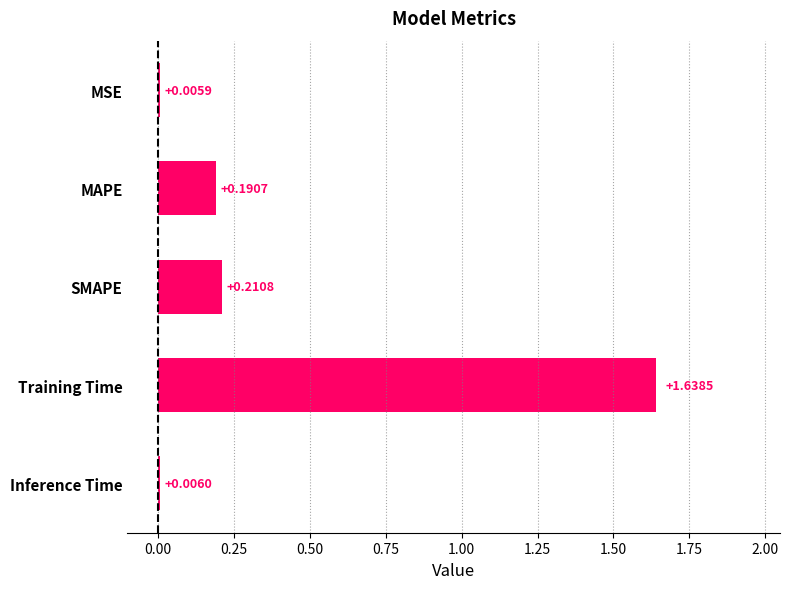

At which category does the chart reach its peak across all series?

Training Time